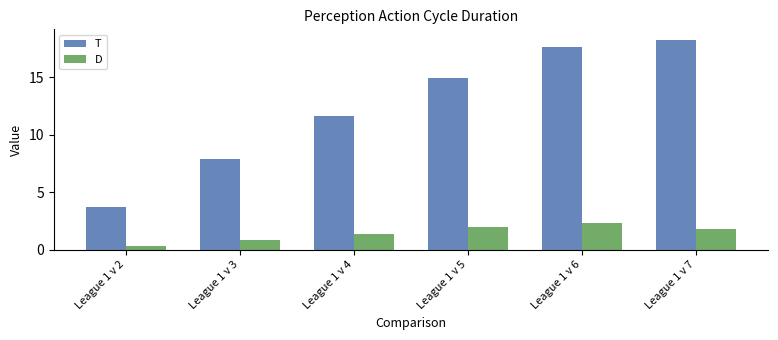

What is the average value of the D series?

1.5